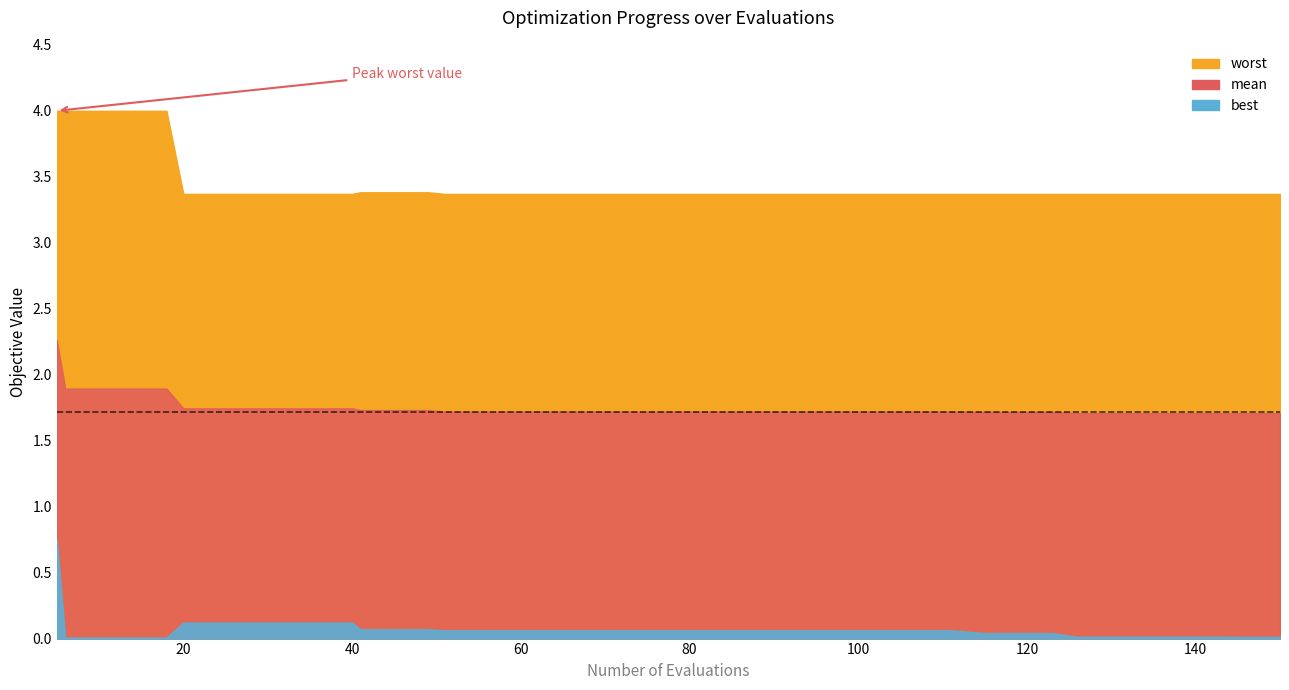

What is the value of the worst point at the 25th from the left?

3.4